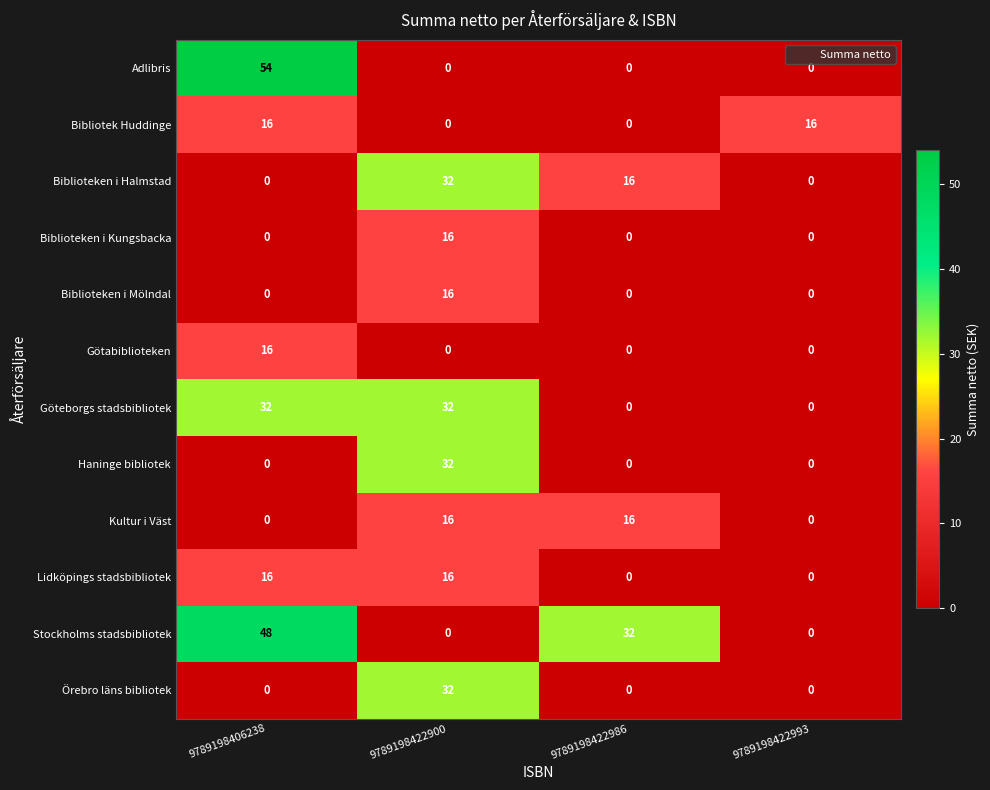

What is the difference between the highest and lowest values at 9789198406238?

54